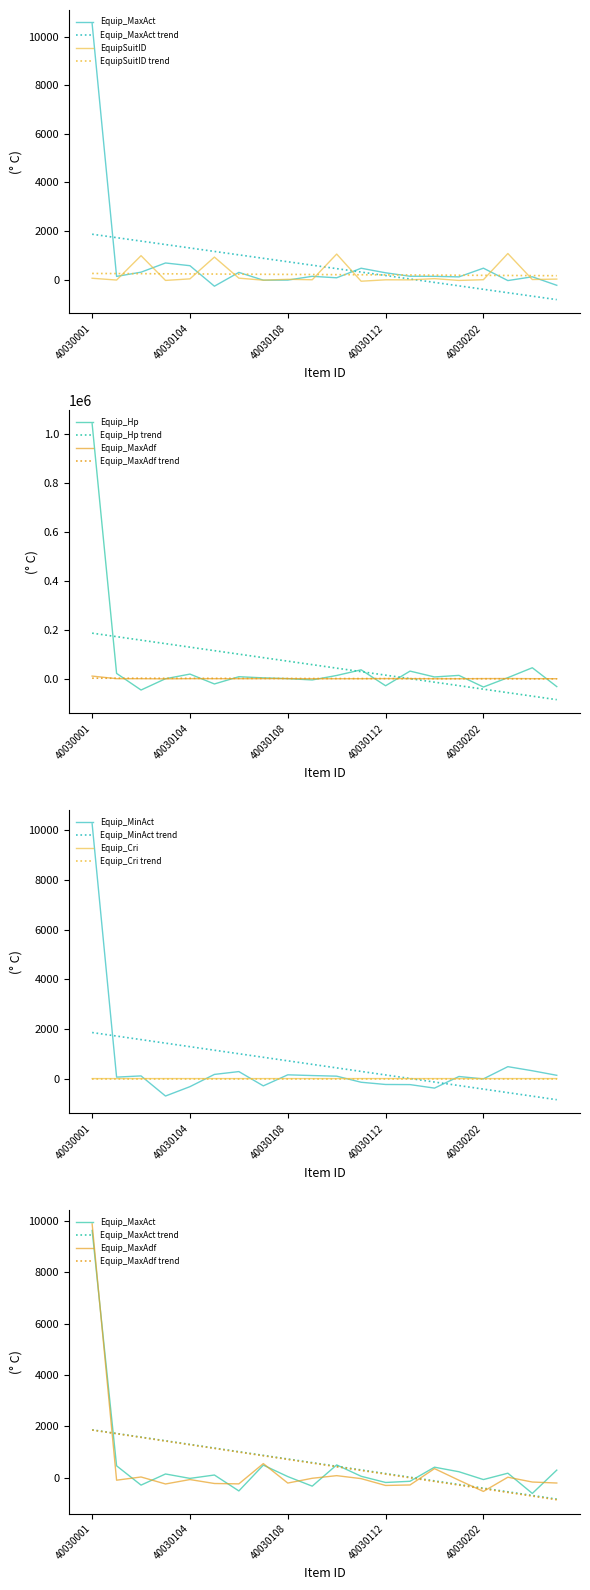

True or false: EquipSuitID has more than 2 interior local peaks.

True